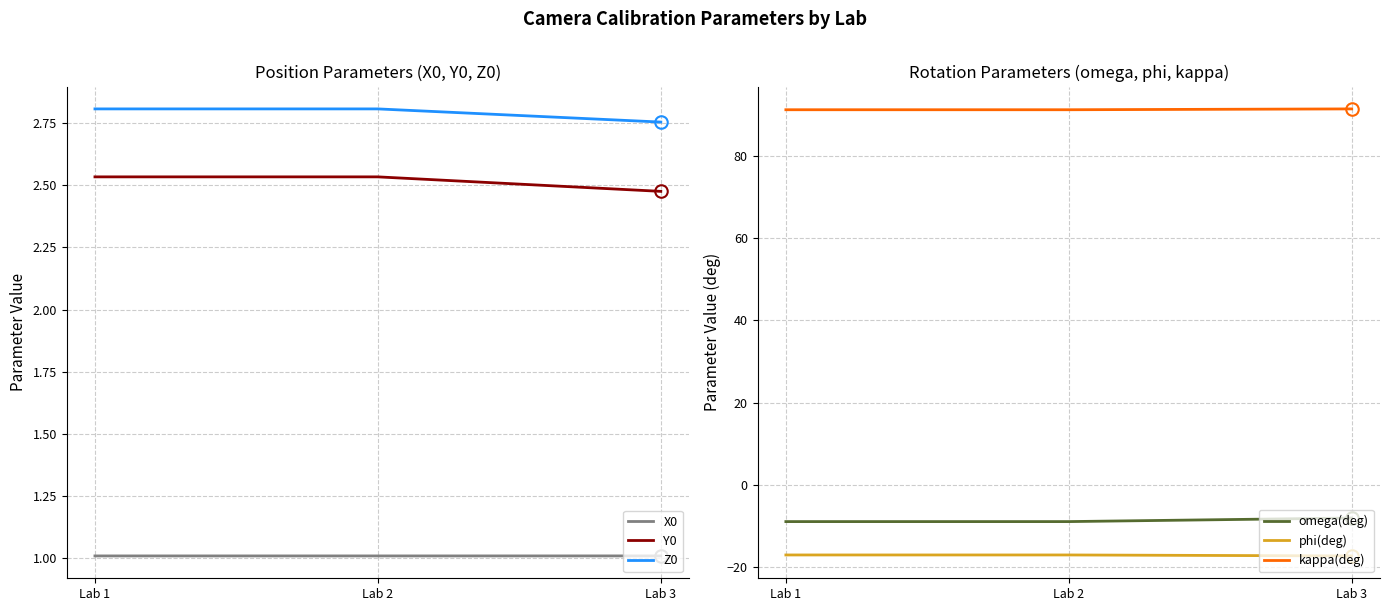

Rank the categories by Z0 value from highest to lowest.

Lab 1, Lab 2, Lab 3